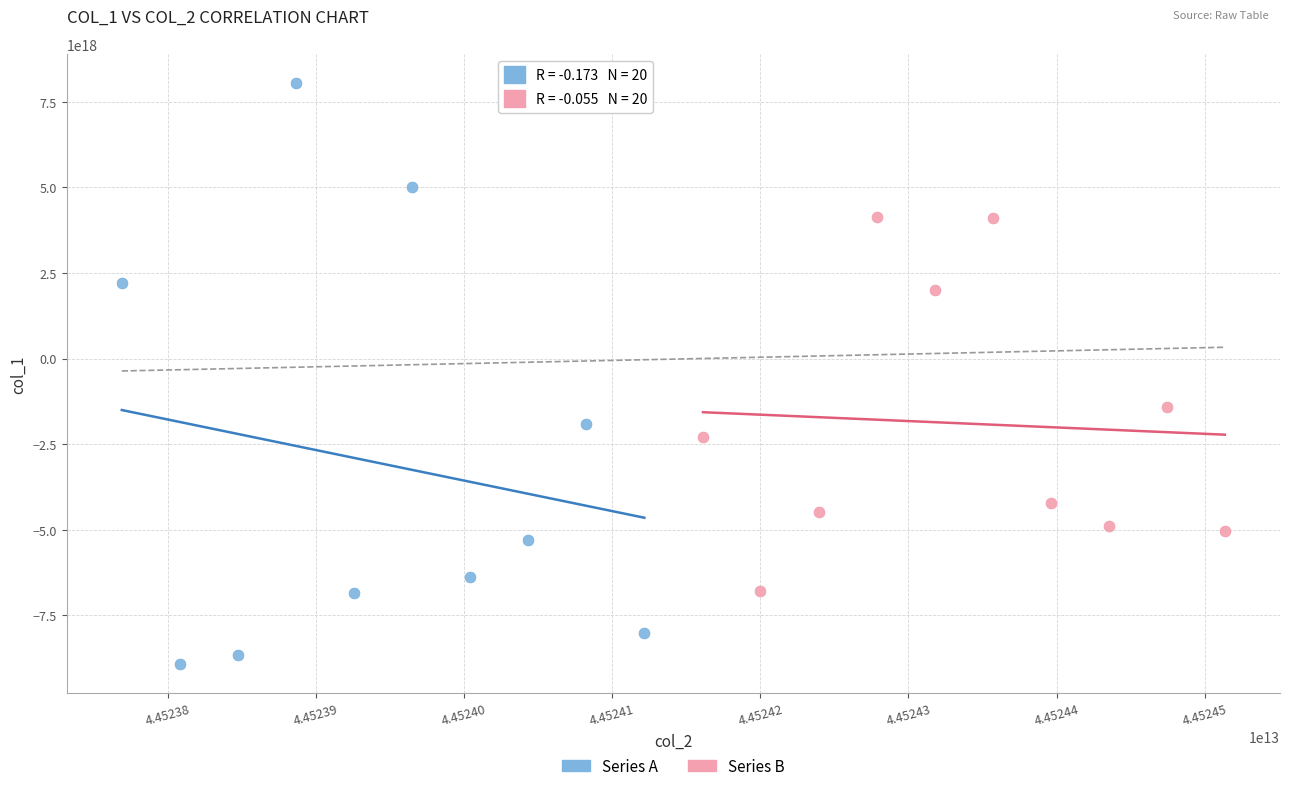

Which series reaches the maximum Y coordinate?

Series A